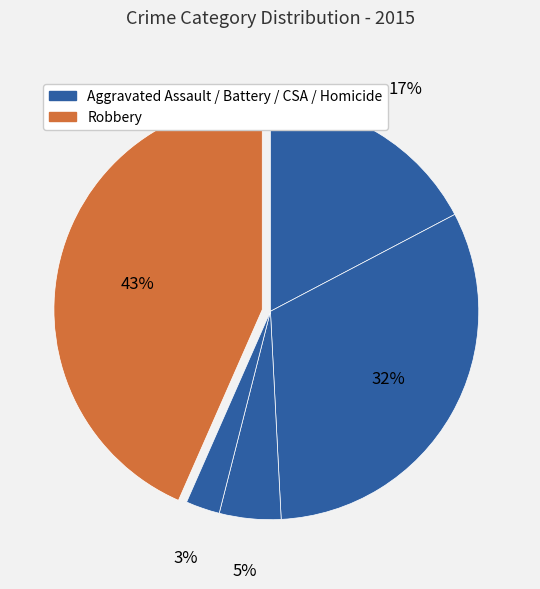

Count the number of slices in the pie.

5